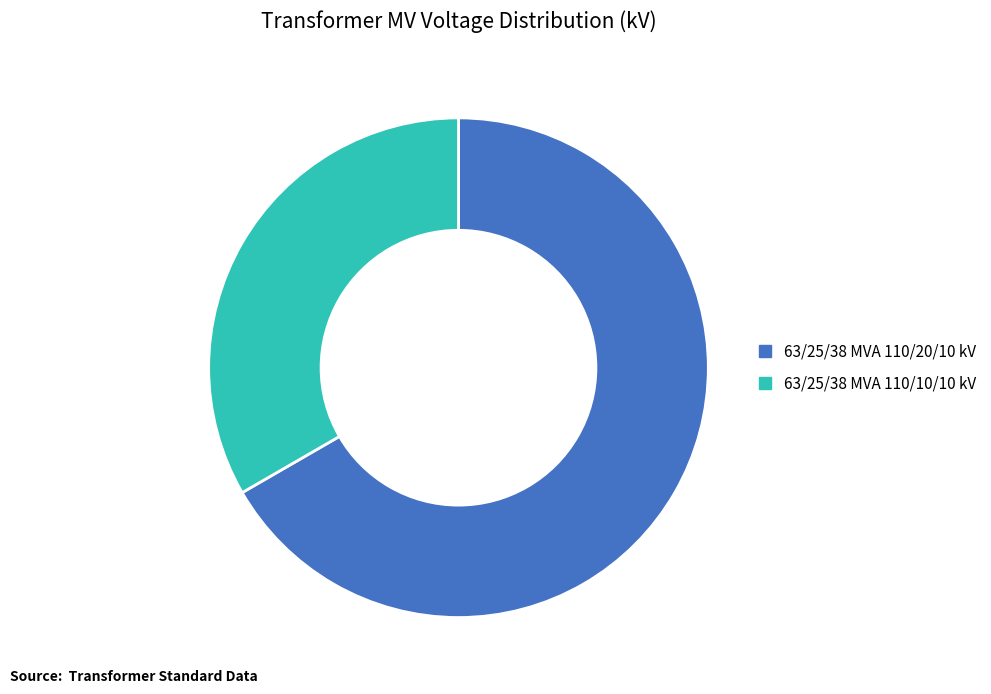

The 63/25/38 MVA 110/20/10 kV slice represents 54% of the pie. True or false?

False